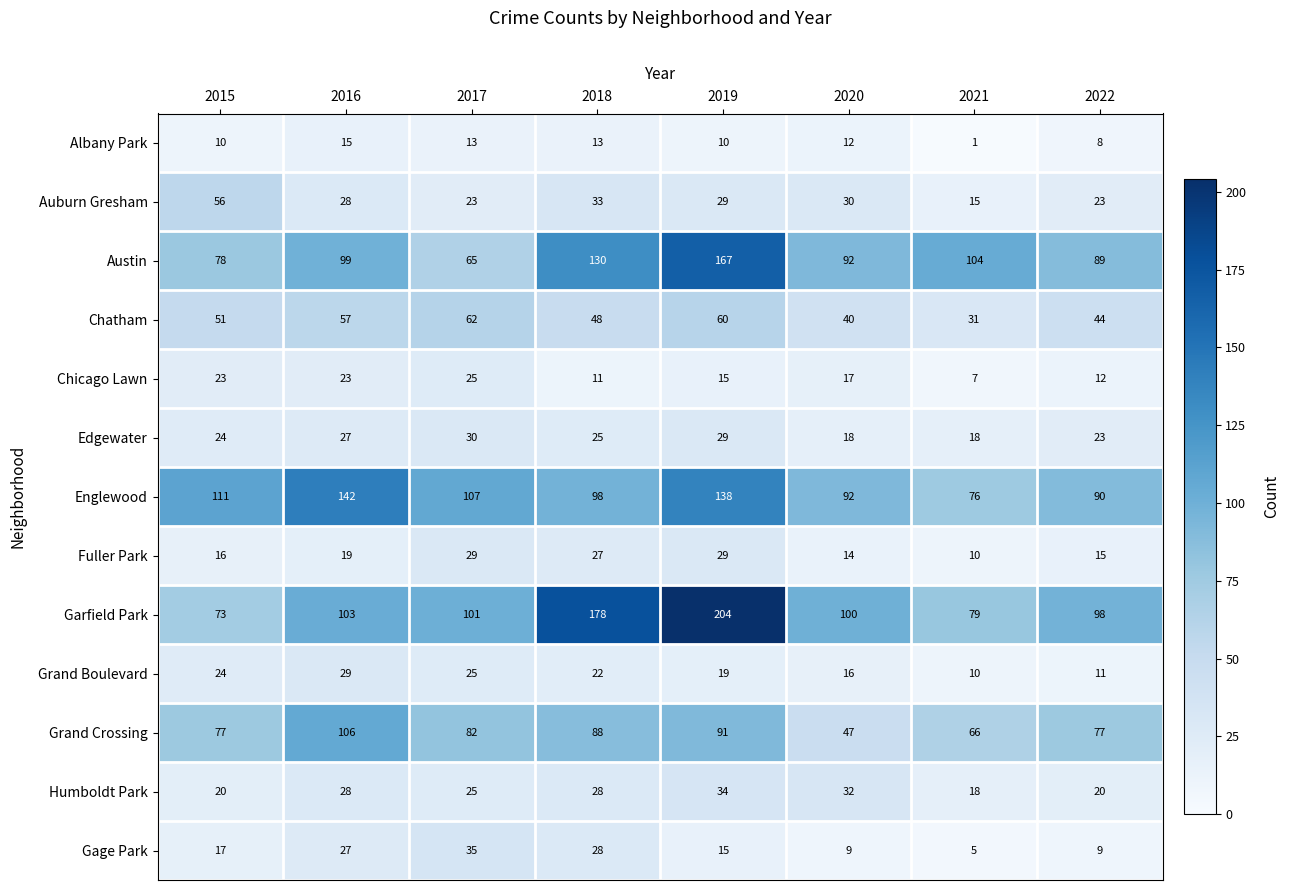

Between 2019 and 2021, which series saw the biggest shift?

Garfield Park